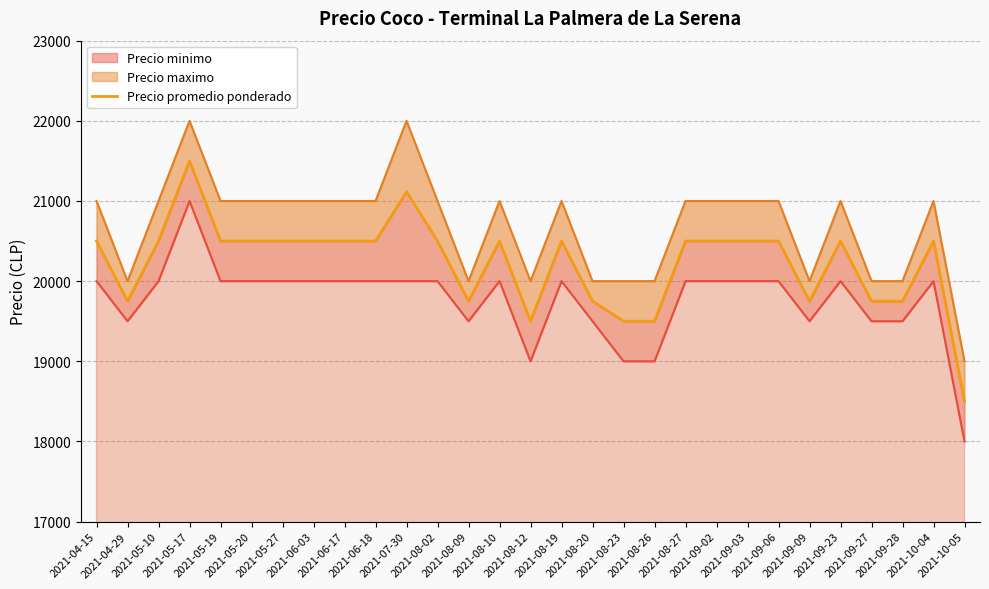

Approximately how many times larger is the value at 2021-08-23 compared to 2021-05-27?

1.0